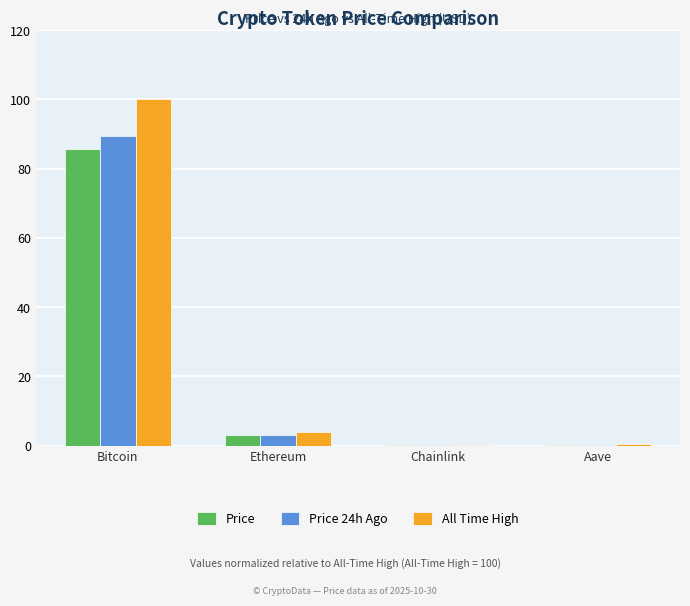

What is the sum of all All Time High values?

104.5